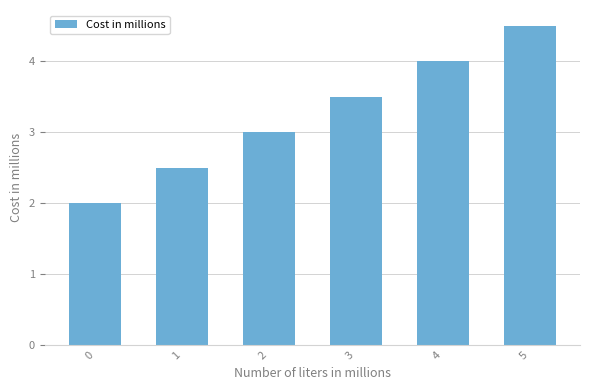

What is the value of the 1st bar from the left?

2.0